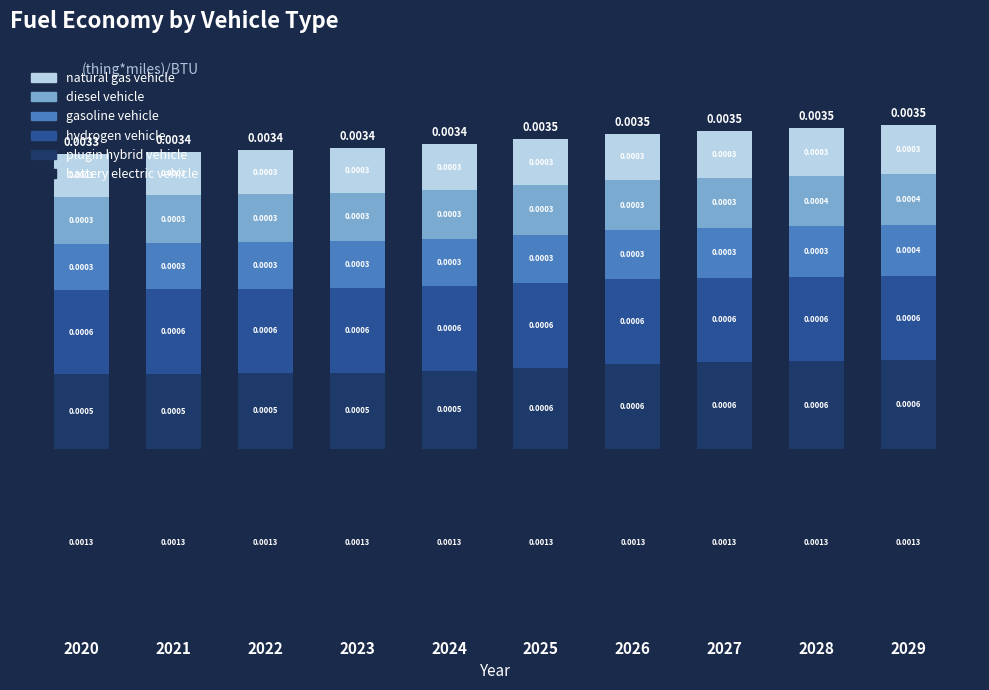

How many bars are there in total?

10